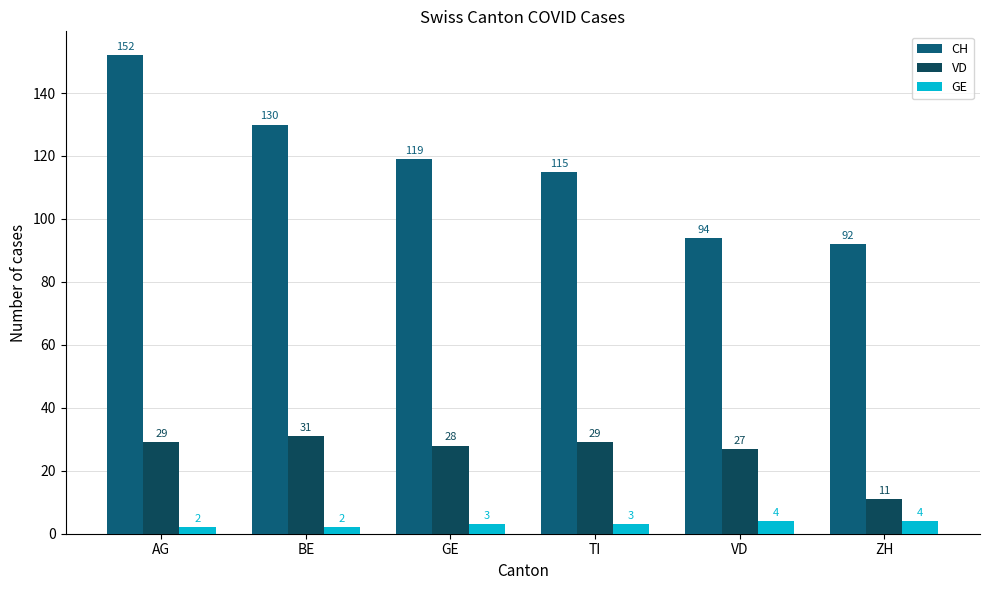

At which category does the chart reach its peak across all series?

AG